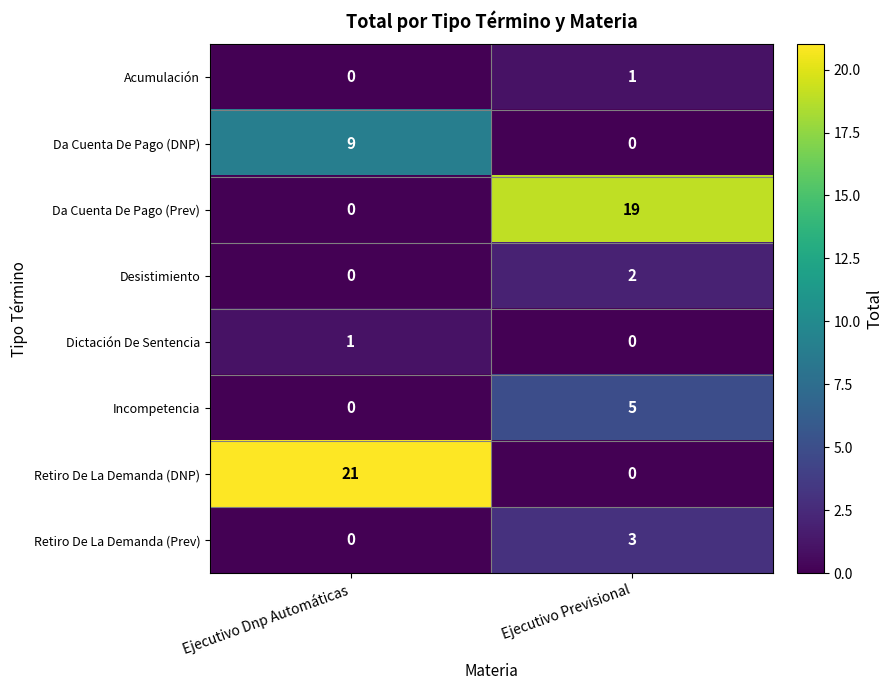

The Retiro De La Demanda (Prev) series shows 0 at Ejecutivo Dnp Automáticas. True or false?

True